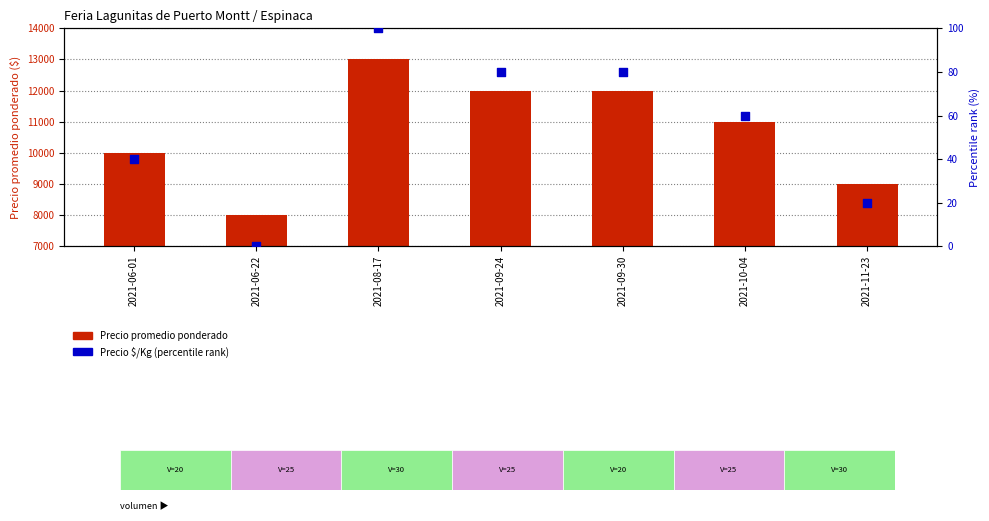

Is the value of Precio $/Kg (percentile rank) at 2021-10-04 greater than the value of Precio promedio ponderado at 2021-09-24?

No